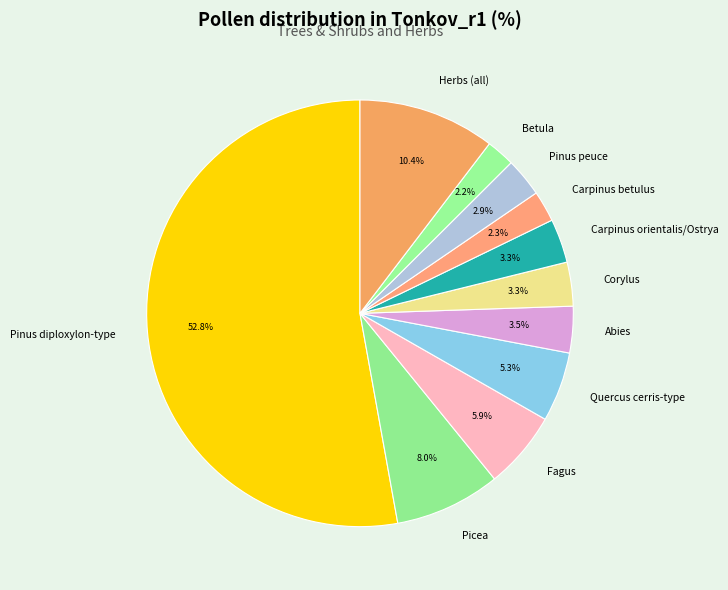

How many slices are in this pie chart?

11